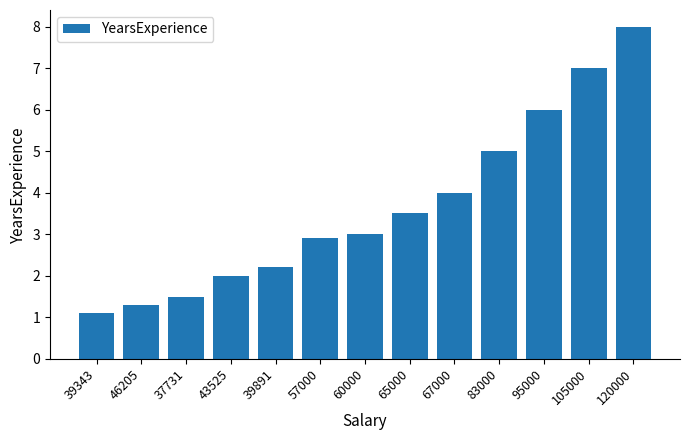

Rank the categories by value from highest to lowest.

120000, 105000, 95000, 83000, 67000, 65000, 60000, 57000, 39891, 43525, 37731, 46205, 39343